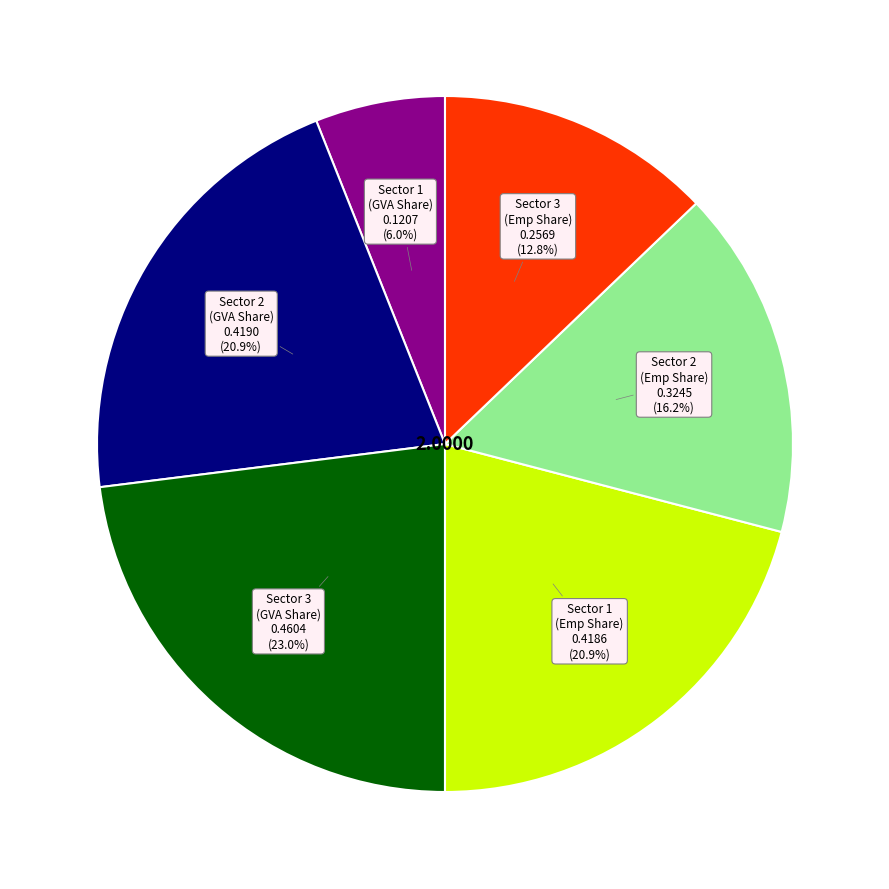

Is there any slice that represents more than half of the pie?

No